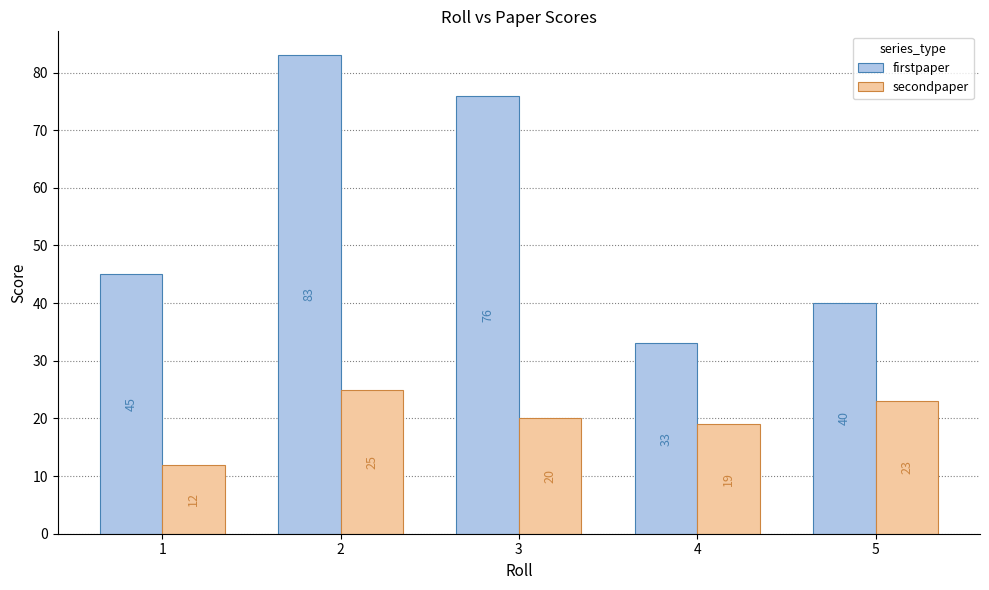

How many data points does each series have?

5